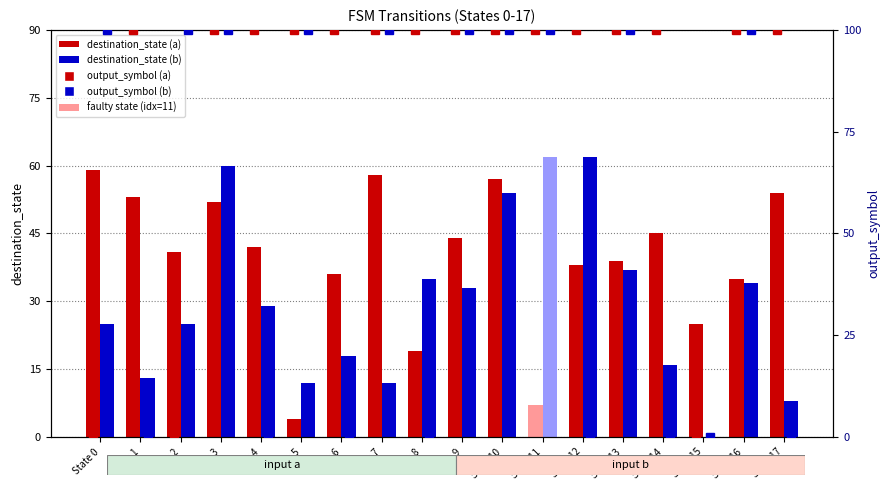

Rank the series by their average value, from highest to lowest.

output_symbol (a), output_symbol (b), destination_state (a), destination_state (b)